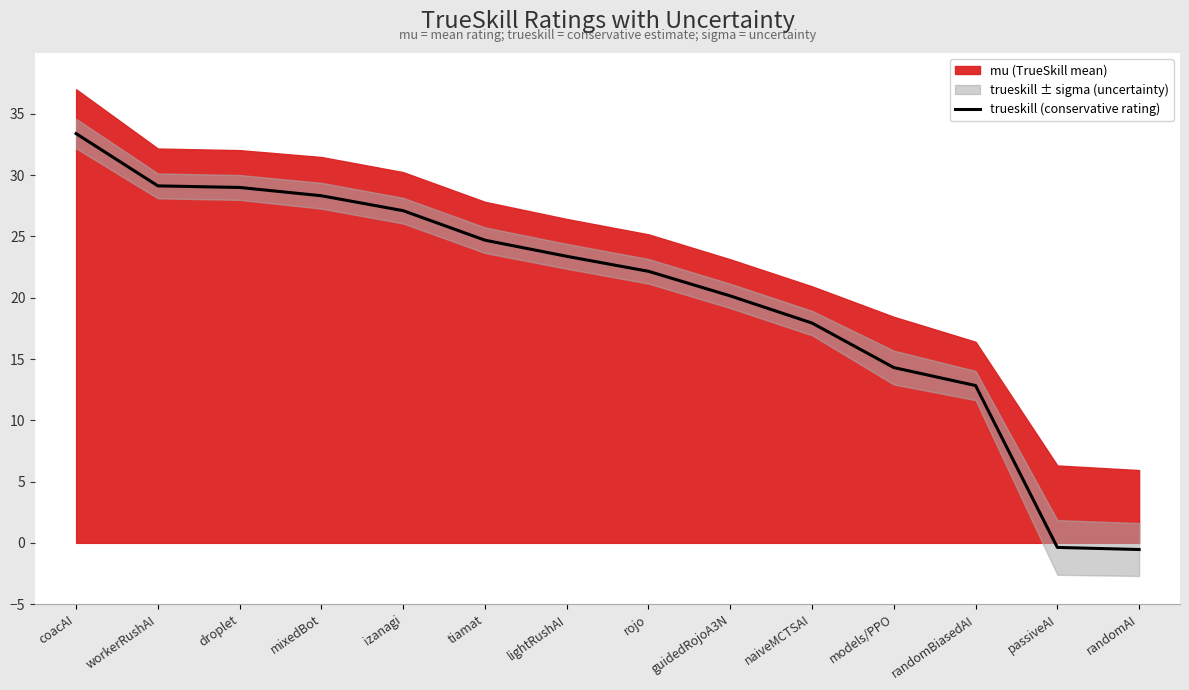

The value at models/PPO is 14.3. True or false?

True